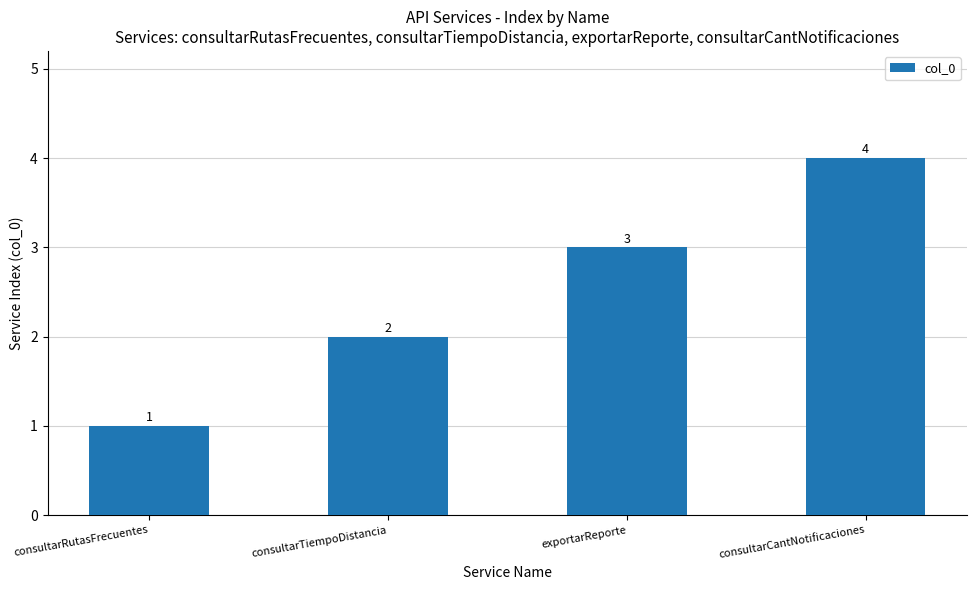

Approximately how many times larger is the value at consultarTiempoDistancia compared to consultarRutasFrecuentes?

2.0